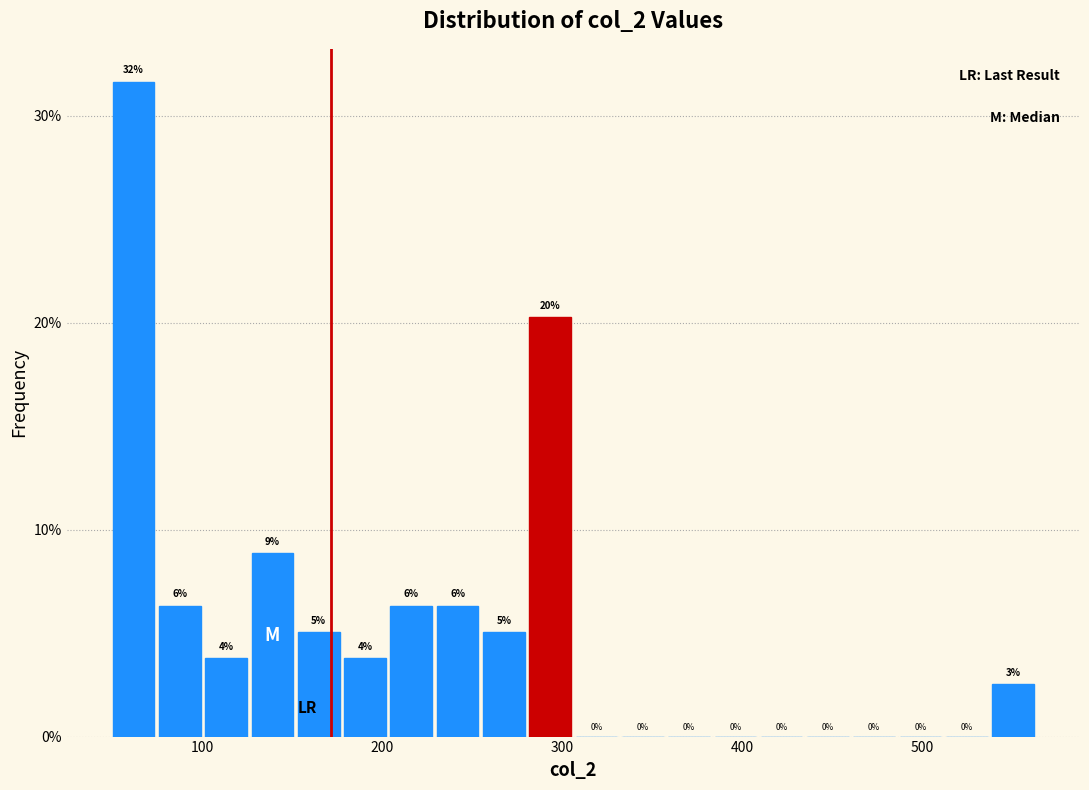

Read against the x-axis, roughly where is the centre of the tallest bar?

60